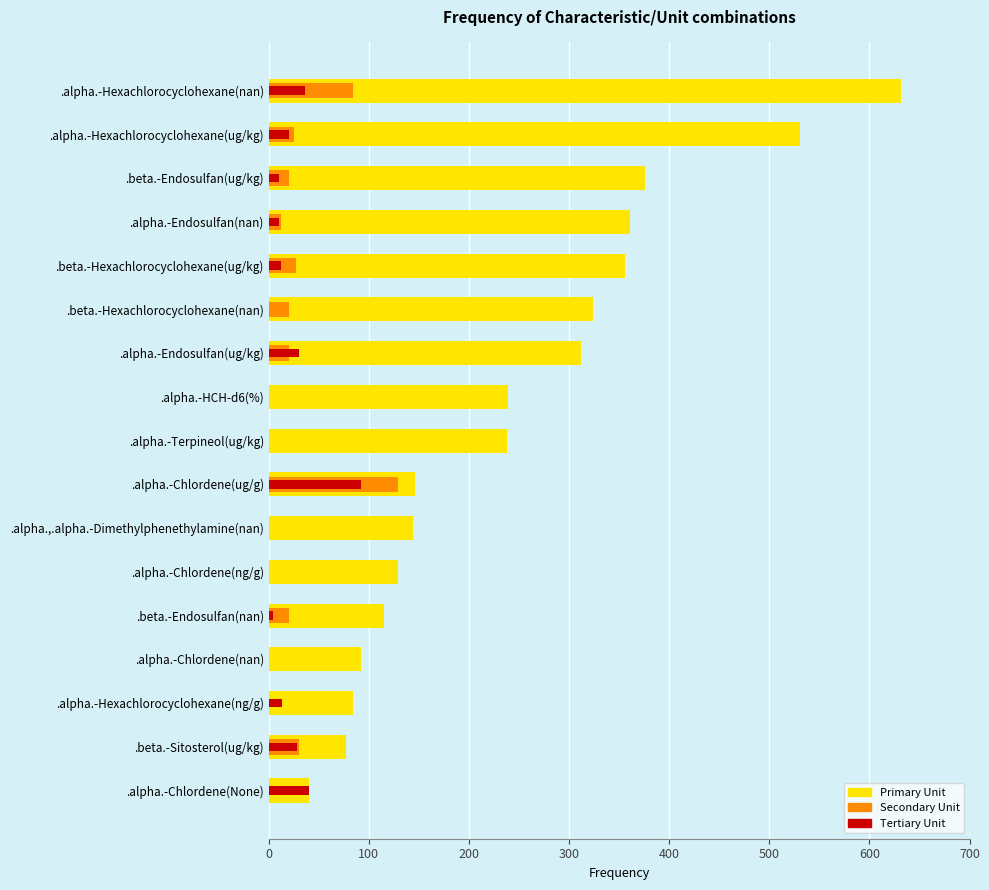

How many groups of bars are there?

17